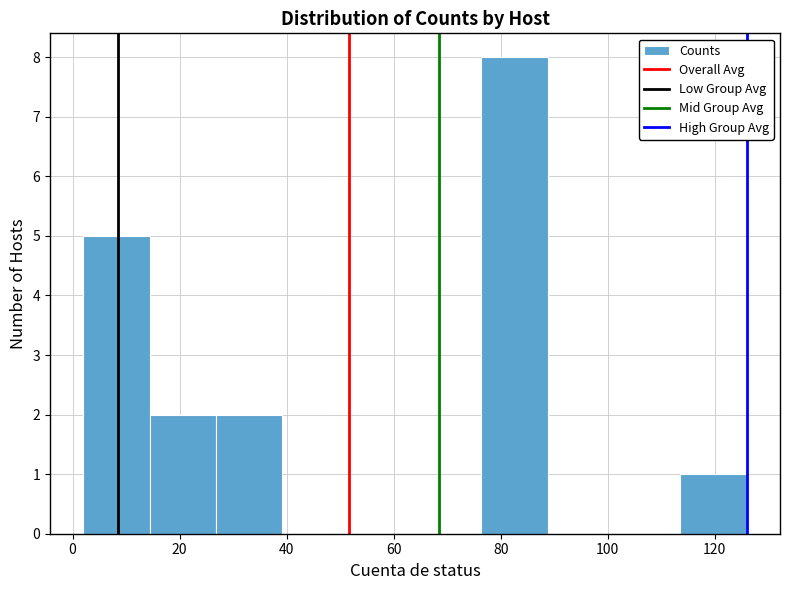

Over which range of the x-axis is the bar tallest?

76.4 to 88.8